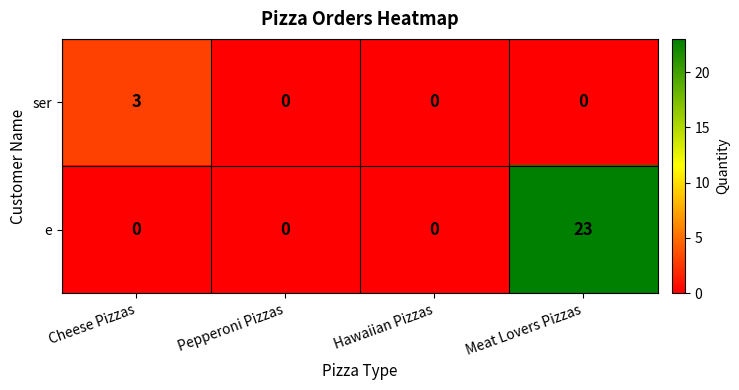

Which series has the widest spread of values?

e